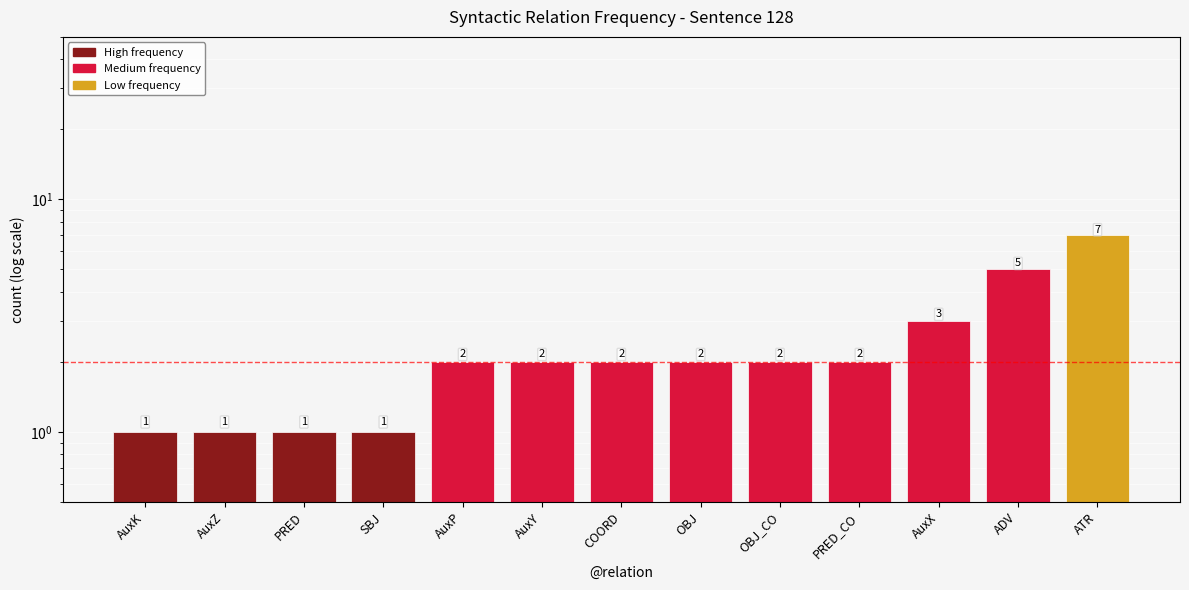

List the labels in order of value, smallest first.

AuxK, AuxZ, PRED, SBJ, AuxP, AuxY, COORD, OBJ, OBJ_CO, PRED_CO, AuxX, ADV, ATR